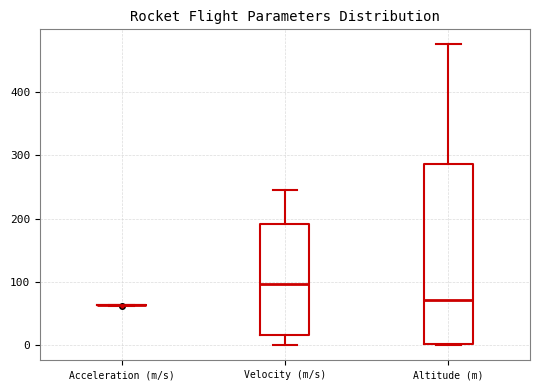

Reading left to right, read every box against the y-axis: the position of its median line, the range the box covers, and the ends of its whiskers. The values are not printed on the chart, so give them approximately, as read against the axis.

Acceleration (m/s): box collapsed to a line at 60, whiskers 60 to 60
Velocity (m/s): median 100, box 20 to 190, whiskers 0 to 250
Altitude (m): median 70, box 0 to 290, whiskers 0 to 480